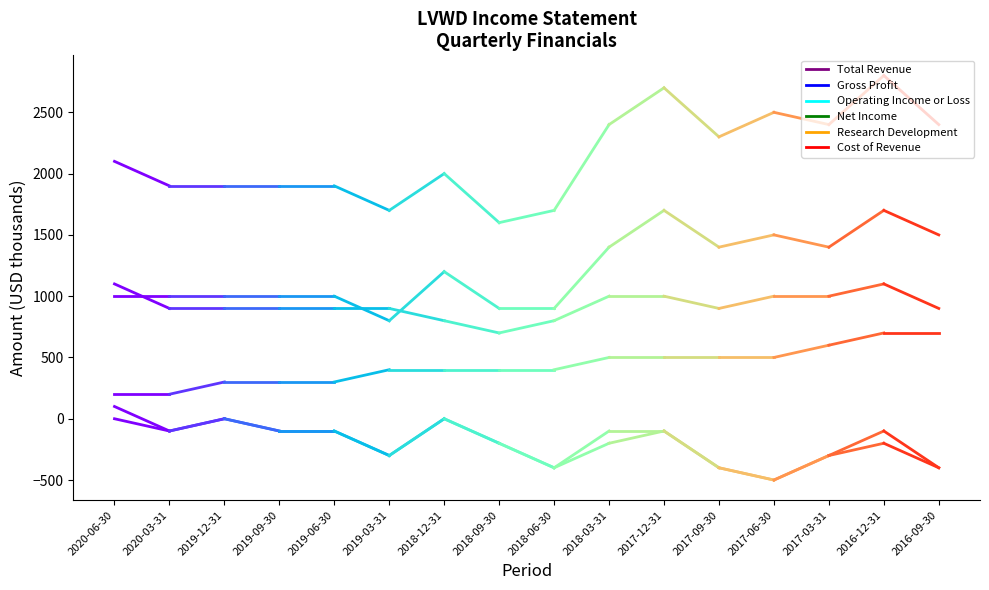

Which series has the widest spread of values?

Total Revenue